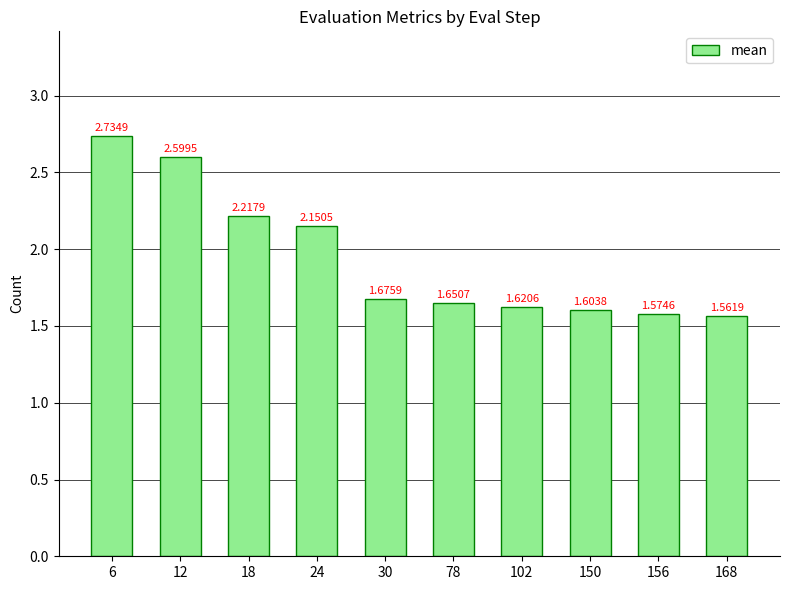

Rank the categories by value from lowest to highest.

168, 156, 150, 102, 78, 30, 24, 18, 12, 6